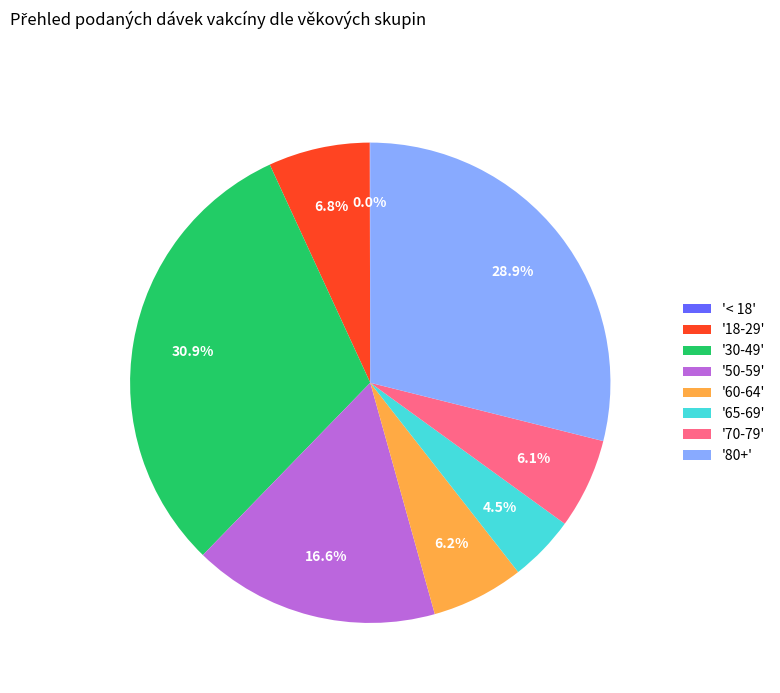

Does '80+' represent more than half of the total?

No